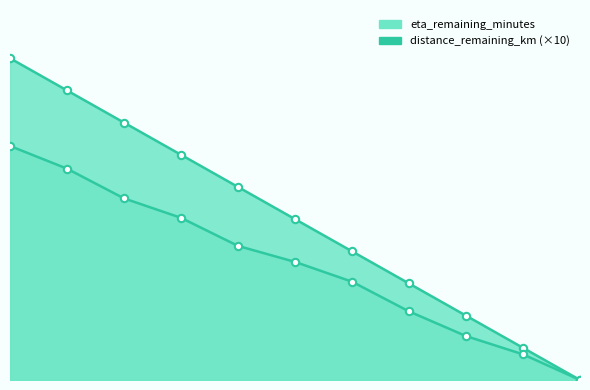

What are all the series names shown in the legend?

distance_remaining_km, eta_remaining_minutes